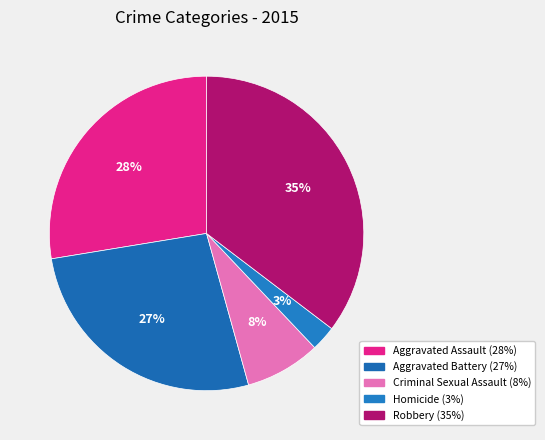

Count the number of slices in the pie.

5